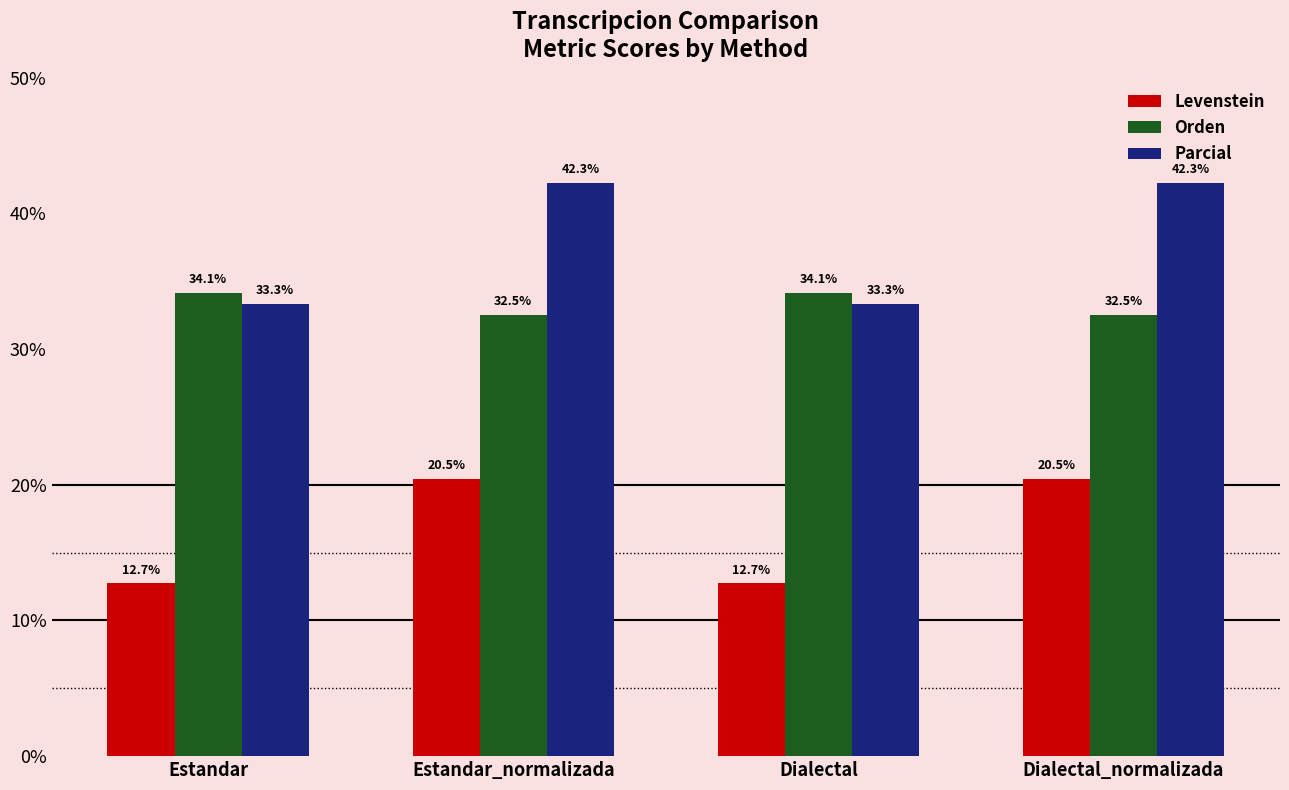

List the series in order of their overall mean, highest first.

Parcial, Orden, Levenstein